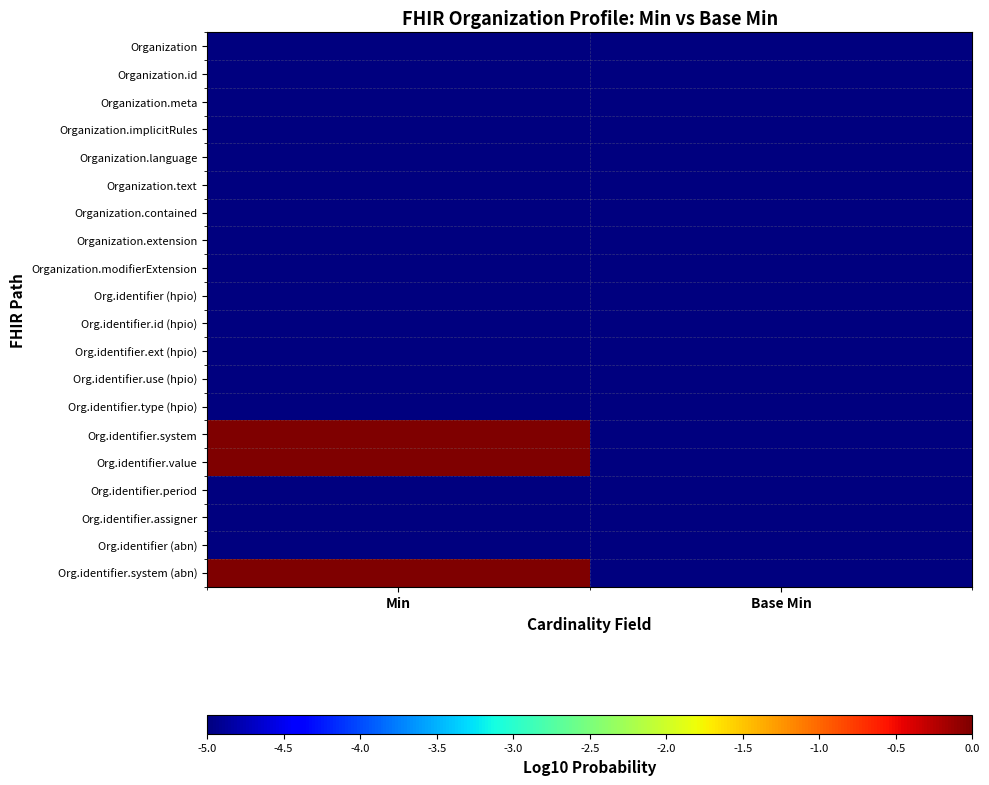

Reading right to left, transcribe all the data shown in this chart.

Organization: Base Min=-5	Min=-5
Organization.id: Base Min=-5	Min=-5
Organization.meta: Base Min=-5	Min=-5
Organization.implicitRules: Base Min=-5	Min=-5
Organization.language: Base Min=-5	Min=-5
Organization.text: Base Min=-5	Min=-5
Organization.contained: Base Min=-5	Min=-5
Organization.extension: Base Min=-5	Min=-5
Organization.modifierExtension: Base Min=-5	Min=-5
Org.identifier (hpio): Base Min=-5	Min=-5
Org.identifier.id (hpio): Base Min=-5	Min=-5
Org.identifier.ext (hpio): Base Min=-5	Min=-5
Org.identifier.use (hpio): Base Min=-5	Min=-5
Org.identifier.type (hpio): Base Min=-5	Min=-5
Org.identifier.system: Base Min=-5	Min=0
Org.identifier.value: Base Min=-5	Min=0
Org.identifier.period: Base Min=-5	Min=-5
Org.identifier.assigner: Base Min=-5	Min=-5
Org.identifier (abn): Base Min=-5	Min=-5
Org.identifier.system (abn): Base Min=-5	Min=0